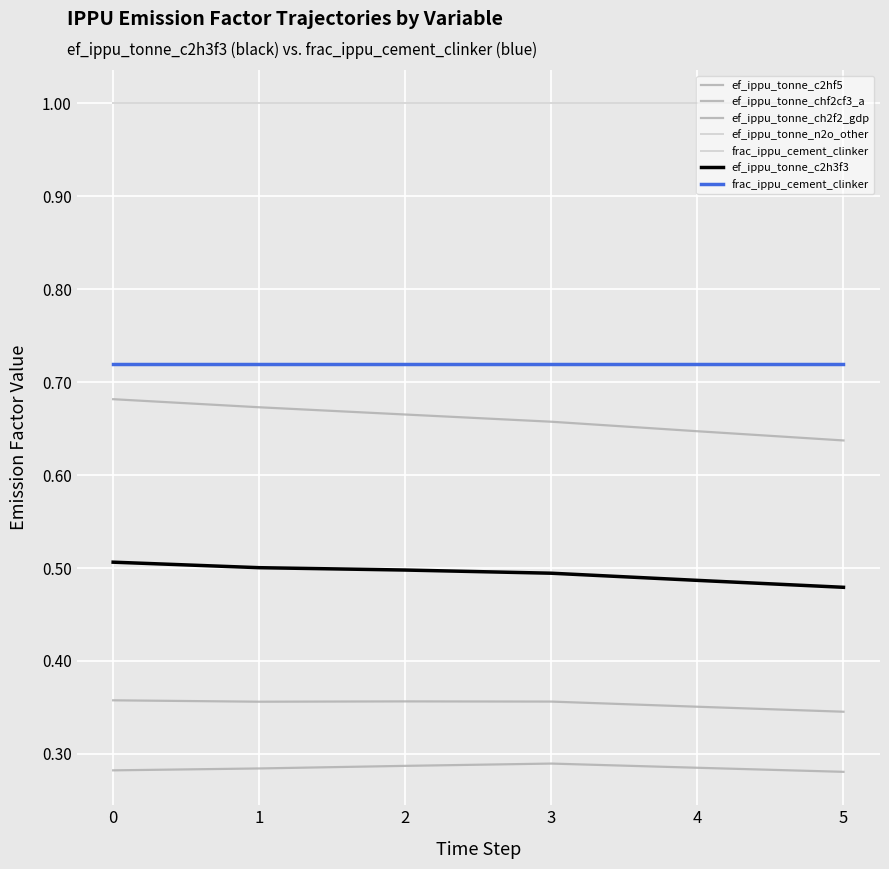

Is the value of ef_ippu_tonne_n2o_other at 0 greater than the value of frac_ippu_cement_clinker at 0?

Yes